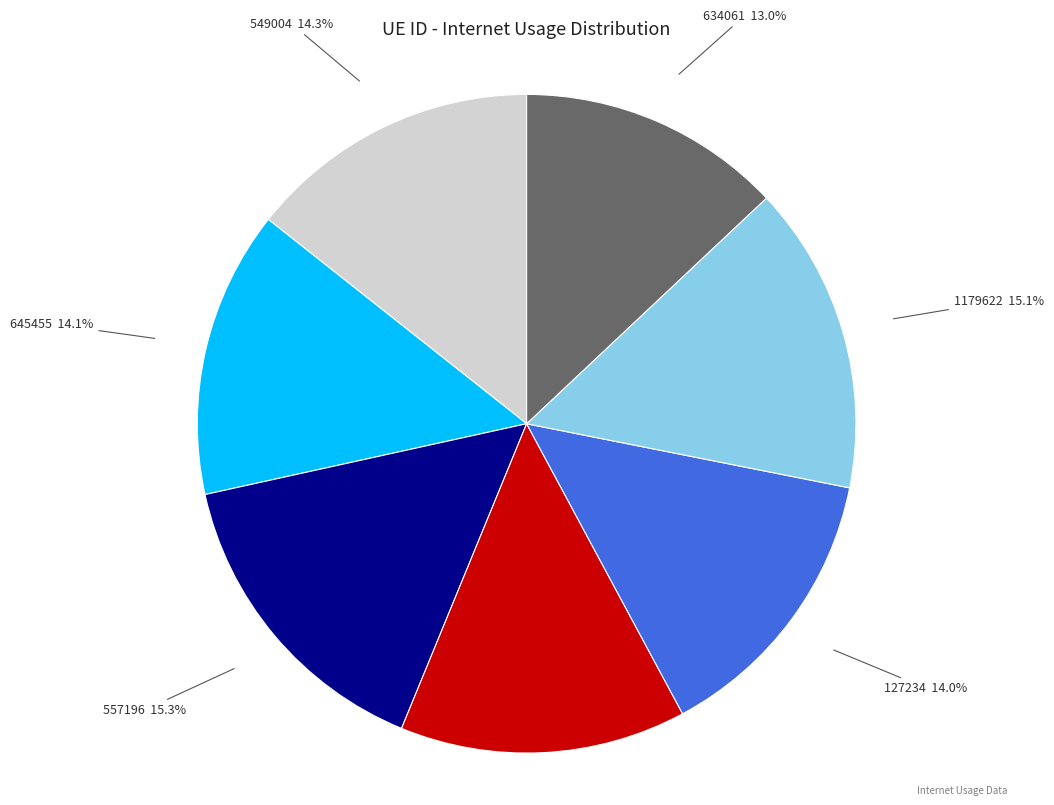

Does any single category account for the majority?

No